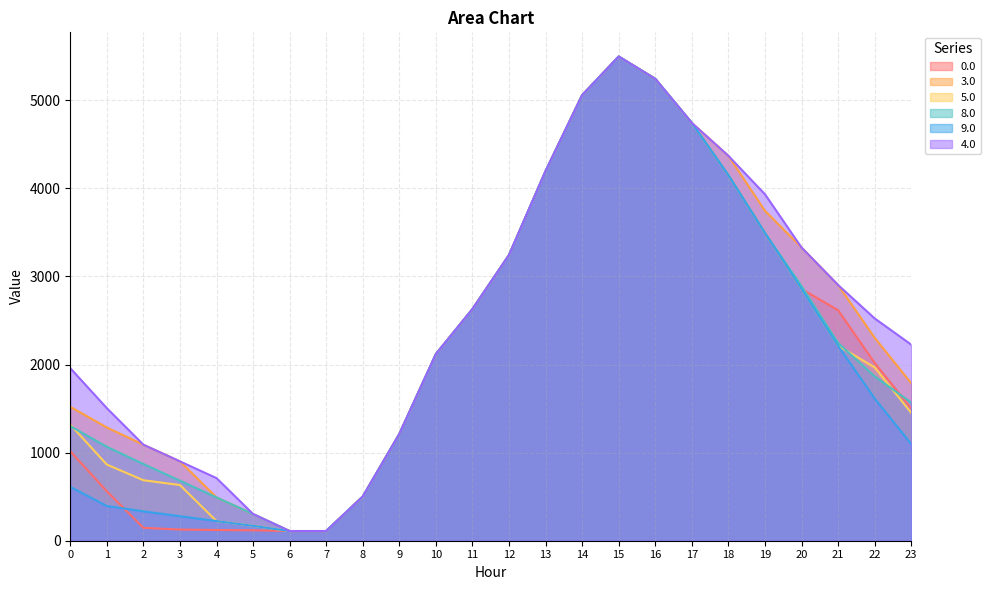

Reading left to right, transcribe all the data shown in this chart.

0.0: 0=1015.0	1=561.0	2=146.5	3=126.7	4=121.8	5=118.0	6=109.9	7=109.9	8=501.2	9=1210.9	10=2118.0	11=2628.8	12=3242.0	13=4195.1	14=5056.7	15=5495.3	16=5241.9	17=4742.0	18=4149.4	19=3493.6	20=2857.4	21=2616.6	22=2018.4	23=1501.9
3.0: 0=1519.9	1=1285.0	2=1089.7	3=900.5	4=491.5	5=302.9	6=109.9	7=109.9	8=501.2	9=1210.9	10=2118.0	11=2628.8	12=3242.0	13=4195.1	14=5056.7	15=5495.3	16=5241.9	17=4742.0	18=4368.6	19=3744.9	20=3327.9	21=2902.3	22=2304.0	23=1787.5
5.0: 0=1318.0	1=864.0	2=686.7	3=631.8	4=222.8	5=168.5	6=109.9	7=109.9	8=501.2	9=1210.9	10=2118.0	11=2628.8	12=3242.0	13=4195.1	14=5056.7	15=5495.3	16=5241.9	17=4742.0	18=4149.4	19=3493.6	20=2857.4	21=2212.6	22=1967.9	23=1451.4
8.0: 0=1300.7	1=1065.8	2=870.5	3=681.3	4=491.5	5=302.9	6=109.9	7=109.9	8=501.2	9=1210.9	10=2118.0	11=2628.8	12=3242.0	13=4195.1	14=5056.7	15=5495.3	16=5241.9	17=4742.0	18=4149.4	19=3493.6	20=2889.5	21=2244.7	22=1865.6	23=1568.3
9.0: 0=611.0	1=394.1	2=333.2	3=278.3	4=222.8	5=168.5	6=109.9	7=109.9	8=501.2	9=1210.9	10=2118.0	11=2628.8	12=3242.0	13=4195.1	14=5056.7	15=5495.3	16=5241.9	17=4742.0	18=4149.4	19=3493.6	20=2857.4	21=2212.6	22=1614.3	23=1097.8
4.0: 0=1958.2	1=1504.2	2=1089.7	3=900.5	4=710.7	5=302.9	6=109.9	7=109.9	8=501.2	9=1210.9	10=2118.0	11=2628.8	12=3242.0	13=4195.1	14=5056.7	15=5495.3	16=5241.9	17=4742.0	18=4368.6	19=3932.0	20=3327.9	21=2902.3	22=2523.2	23=2225.9